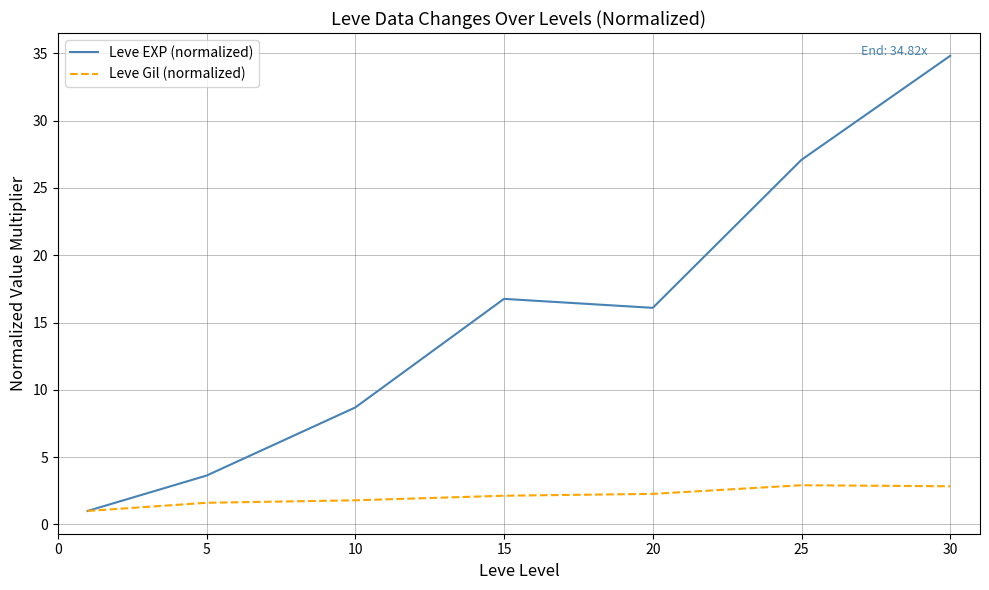

List the series in order of their peak value, highest first.

Leve EXP (normalized), Leve Gil (normalized)